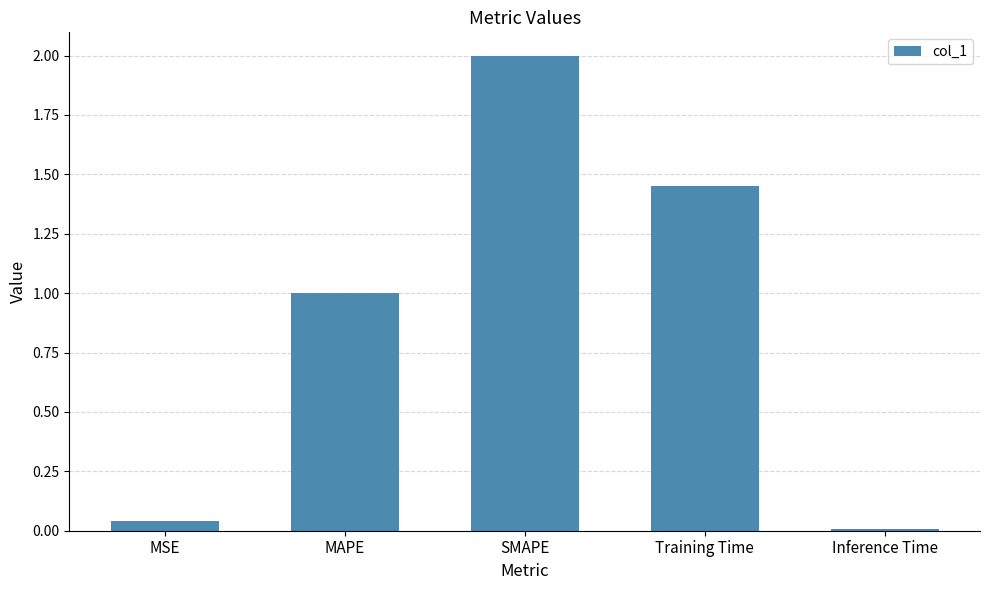

True or false: the data shows 1.0 at MAPE.

True